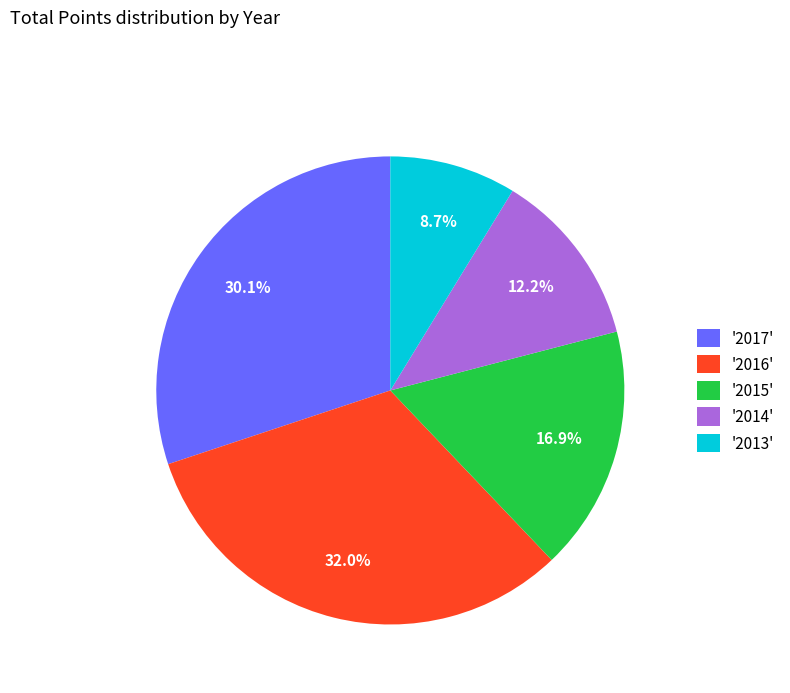

To the nearest percent, what is the average slice percentage?

20%